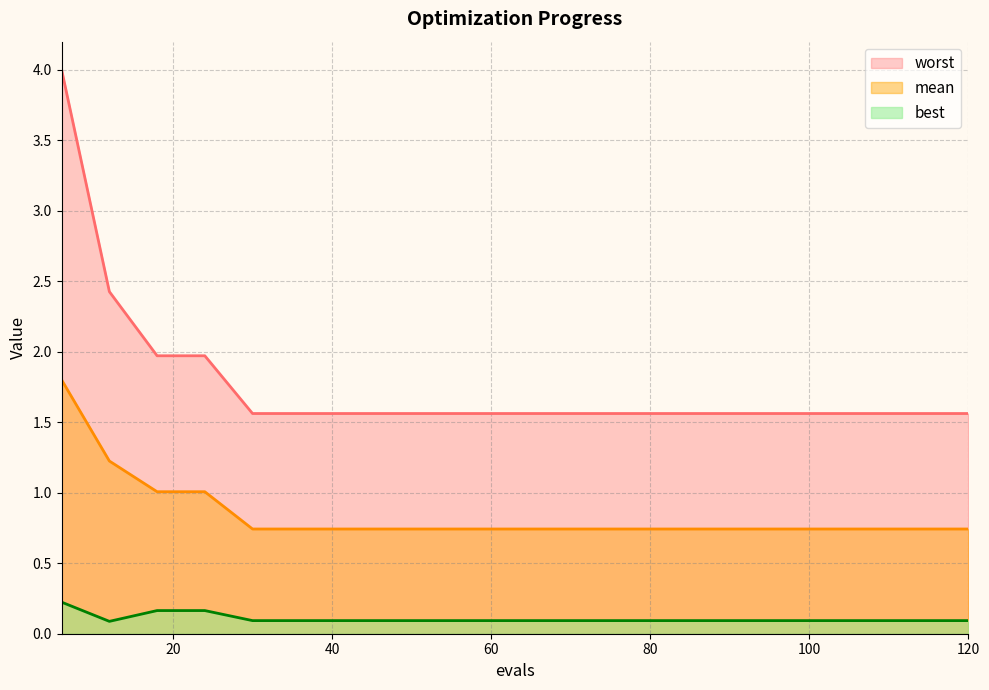

Rank the series by their maximum value, from highest to lowest.

worst, mean, best